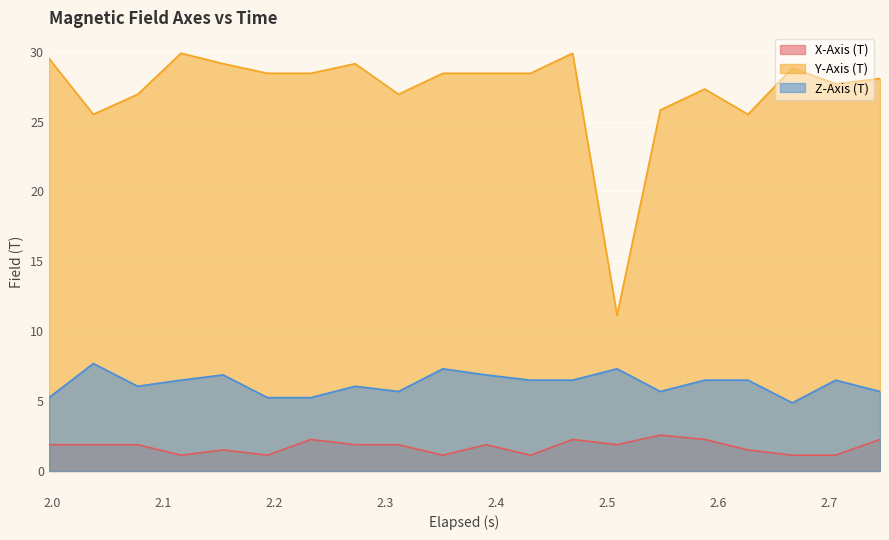

In Y-Axis (T), how many points are higher than both neighbors (excluding endpoints)?

5